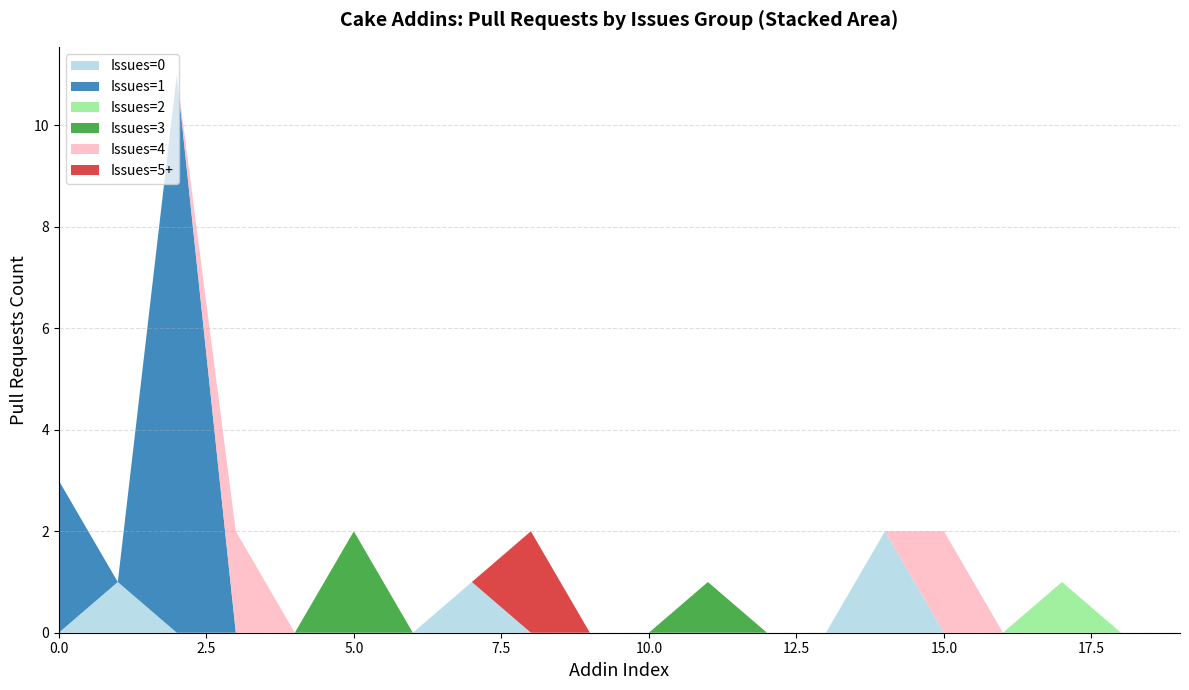

The Issues=0 series shows 0 at 5.0. True or false?

True